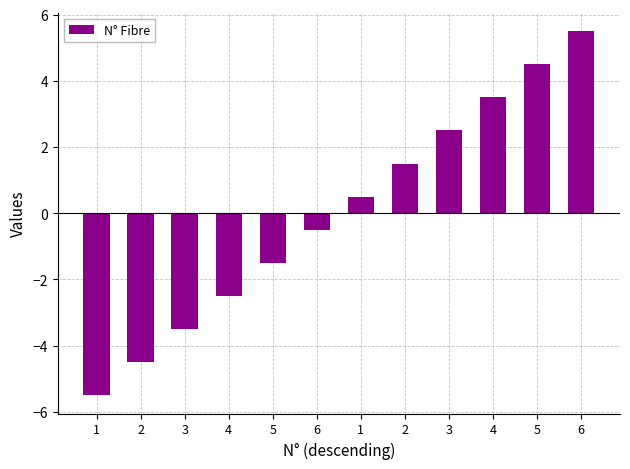

How many bars are there in total?

12